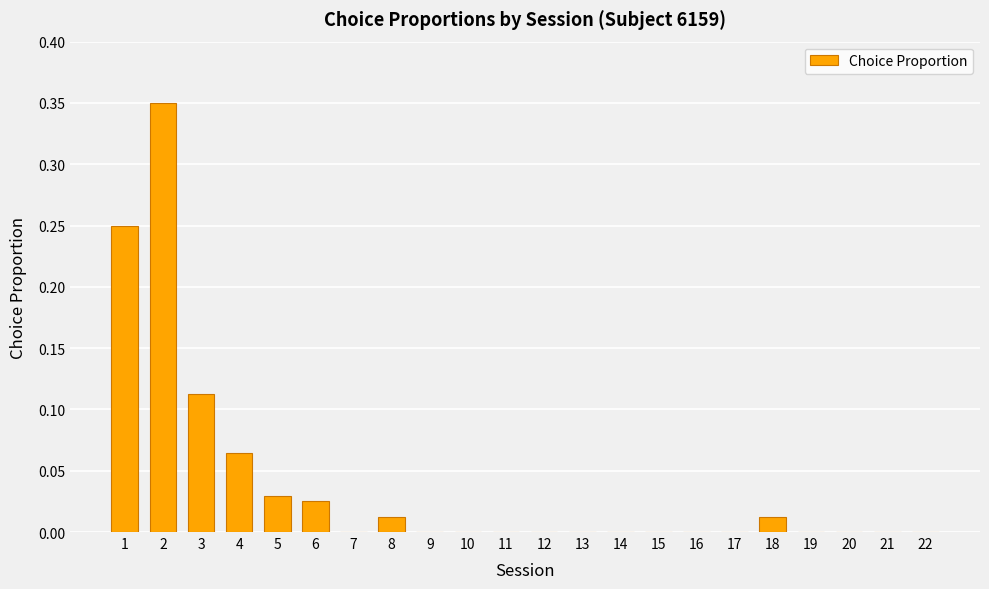

True or false: the data shows 0.1 at 1.

False